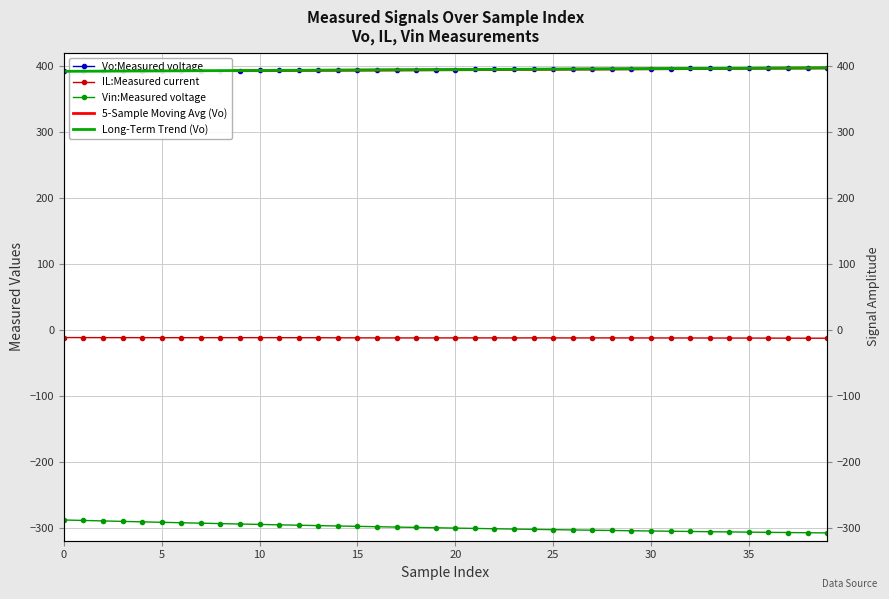

Between 11 and 17, which is larger?

17